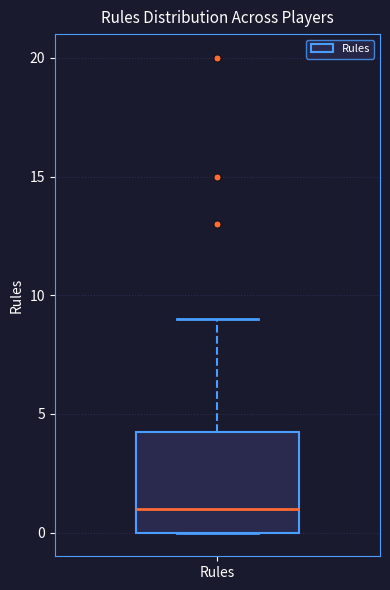

Transcribe this box plot: give where the median line is, the range the box spans, and where the two whiskers end, as read against the y-axis. The values are not printed on the chart, so give them approximately, as read against the axis.

median 1.0, box 0.0 to 4.5, whiskers 0.0 to 9.0